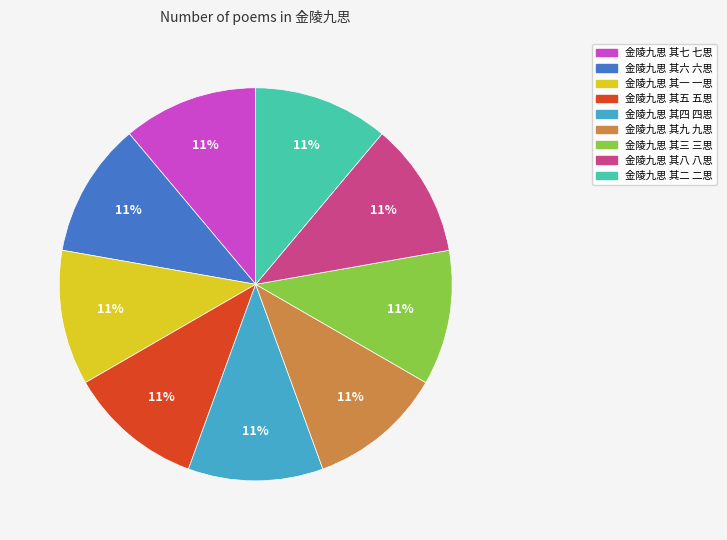

Approximately how many times larger is the value at 金陵九思 其三 三思 compared to 金陵九思 其二 二思?

1.0